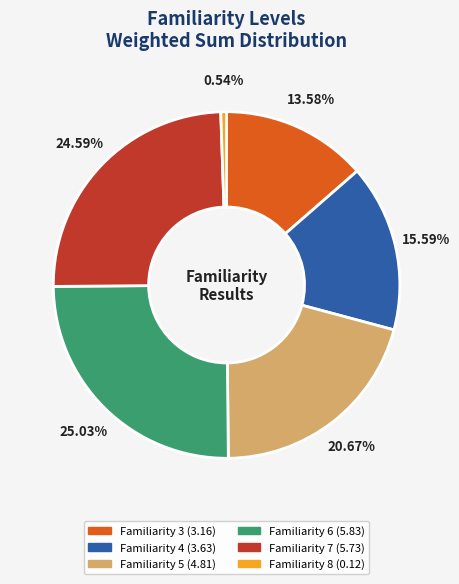

Is there any slice that represents more than half of the pie?

No